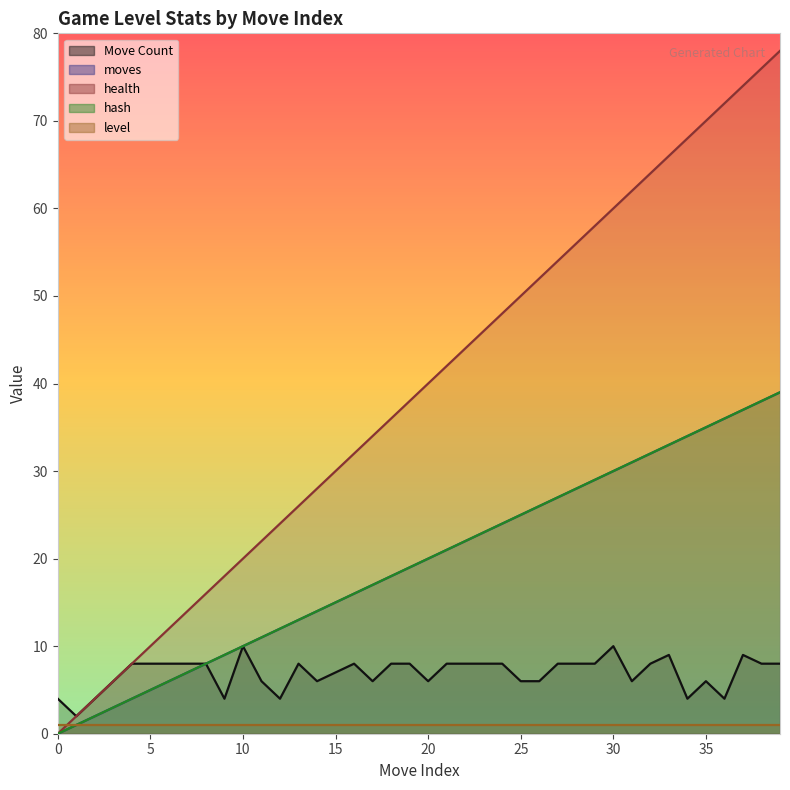

True or false: health has a value of 66 at 33.

True